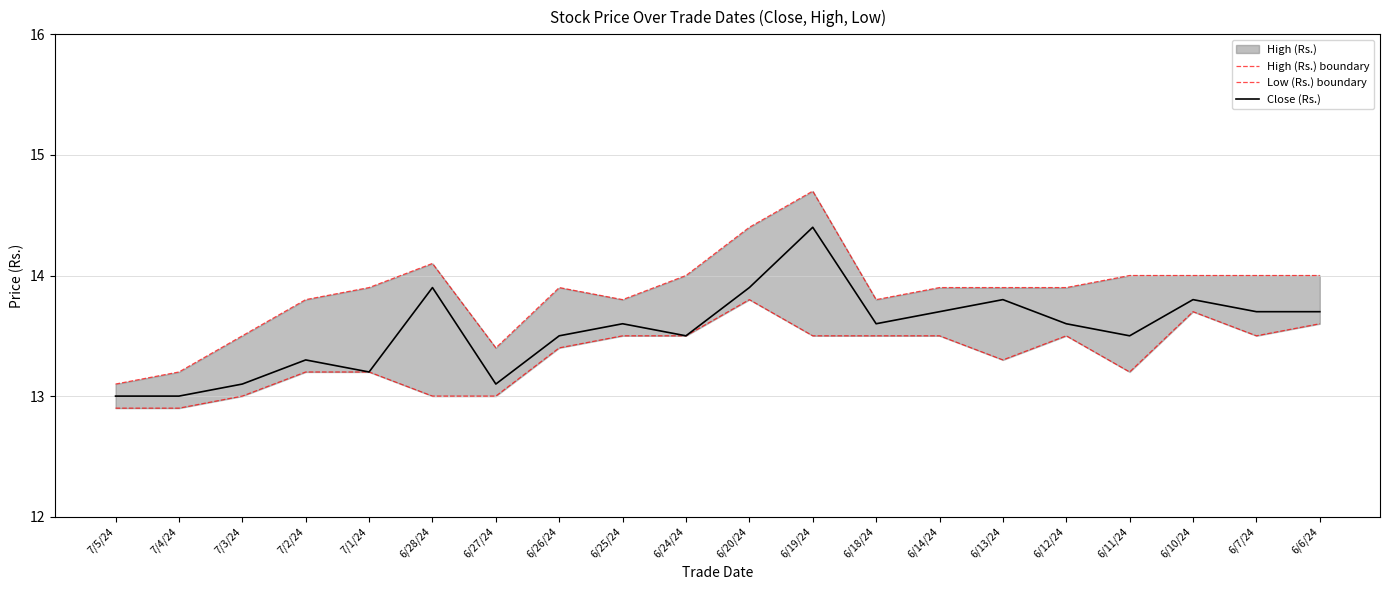

What is the label of the 11th point from the left?

6/20/24